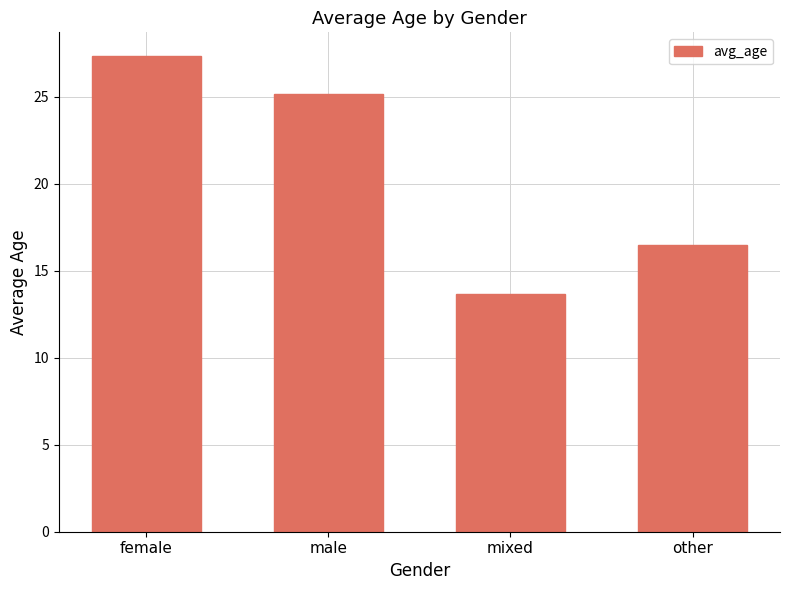

Between other and mixed, which is larger?

other